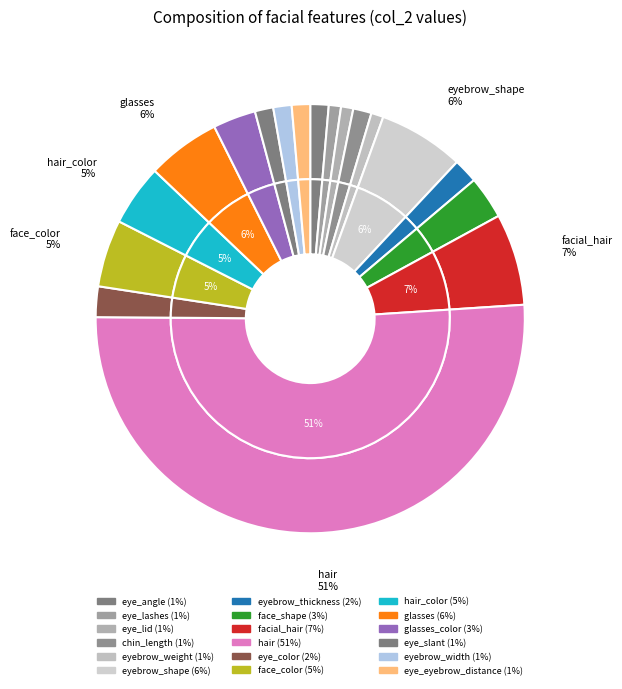

To the nearest percent, what is the difference between the largest and smallest slice percentages?

50%